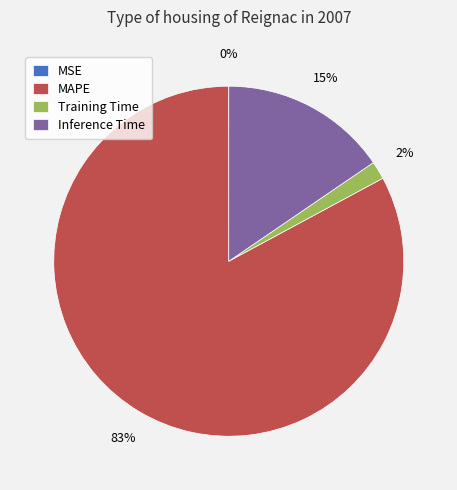

What percentage is the Training Time slice, to the nearest percent?

2%